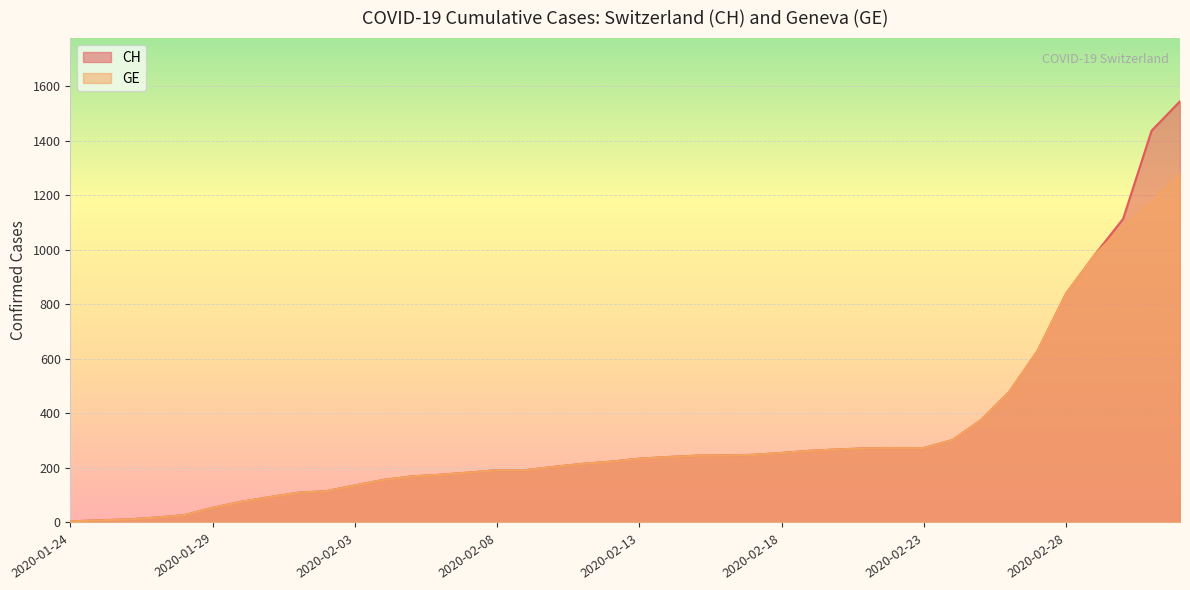

True or false: CH and GE cross at least once.

False